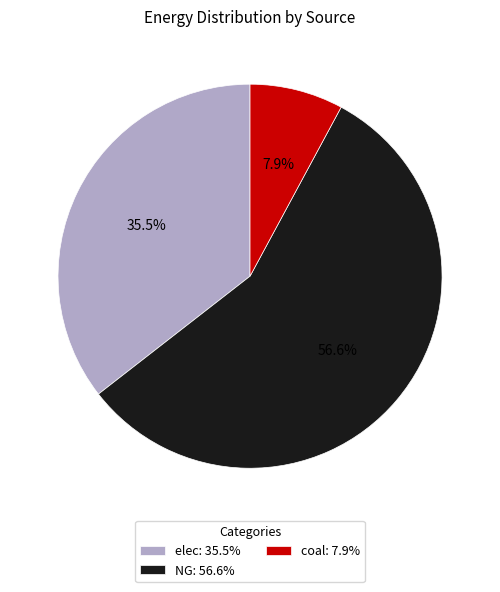

What is the smallest slice in the pie chart?

coal